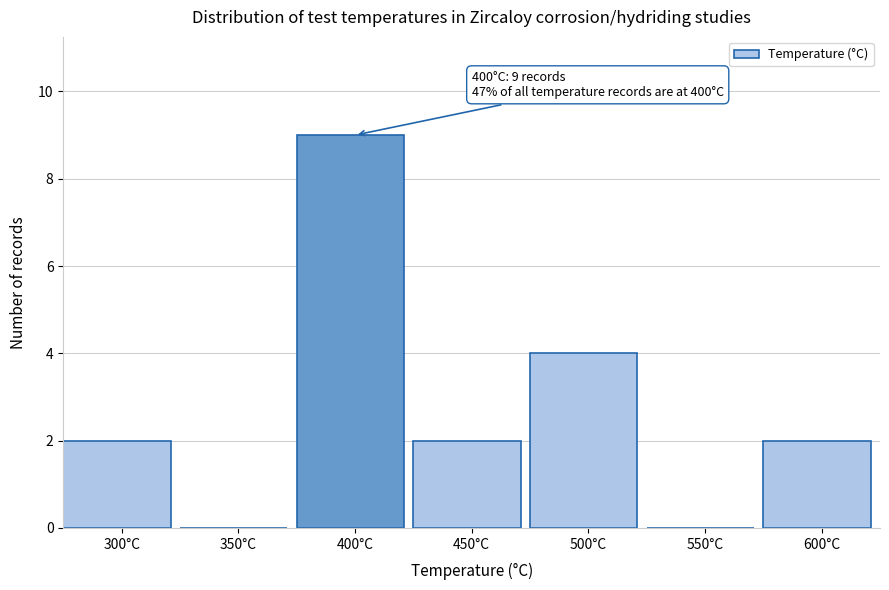

Which range on the x-axis has the tallest bar?

375 to 425